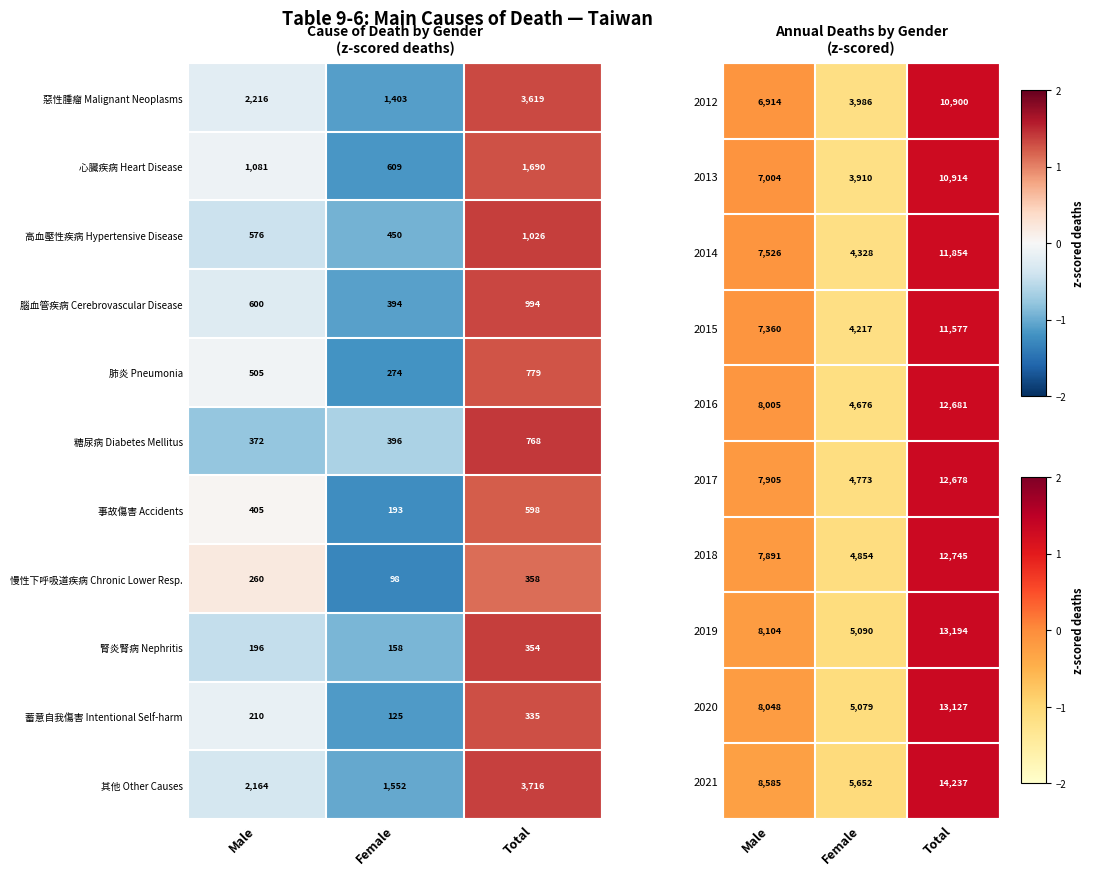

Count the 2018 values in the range 4854 to 12745.

3